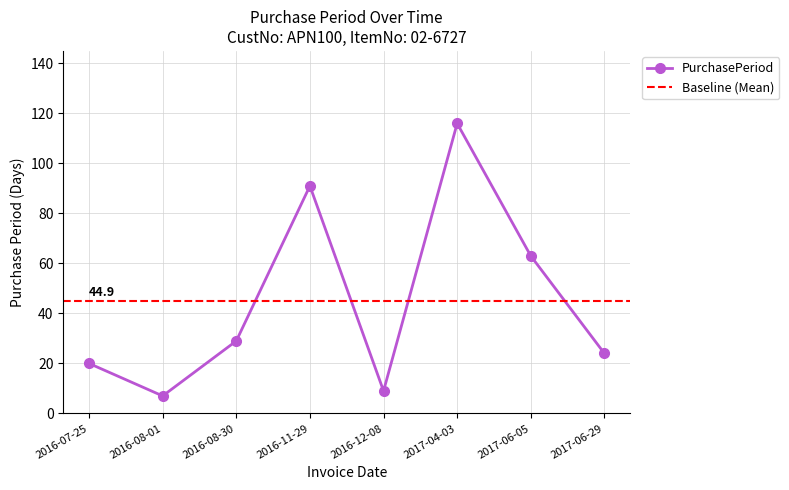

Reading left to right, what are all the values shown in this chart?

2016-07-25=20	2016-08-01=7	2016-08-30=29	2016-11-29=91	2016-12-08=9	2017-04-03=116	2017-06-05=63	2017-06-29=24